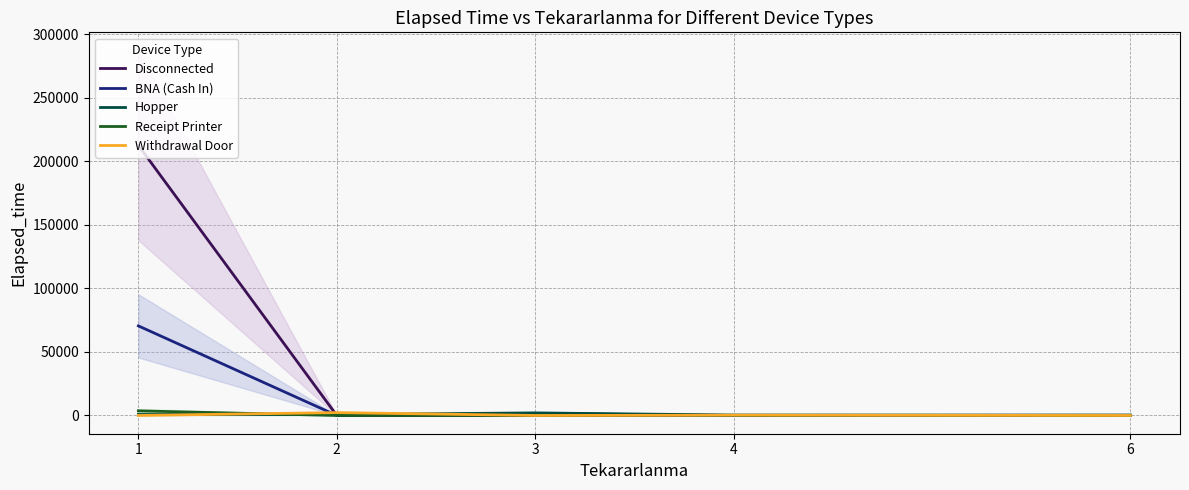

Which series changed the most between 3 and 6?

Hopper